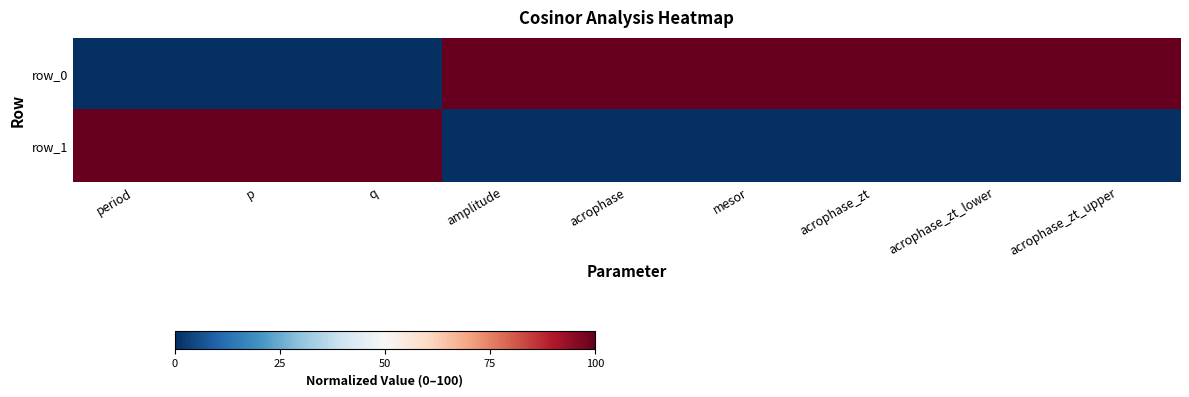

What is the difference between the maximum and minimum values in the row_1 series?

100